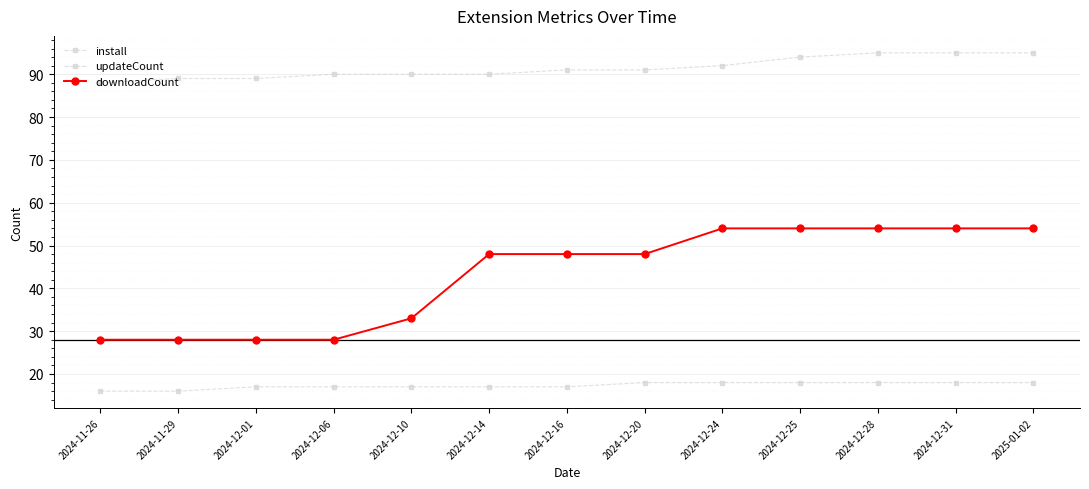

Between 2024-12-06 and 2024-12-31, which is larger?

2024-12-31